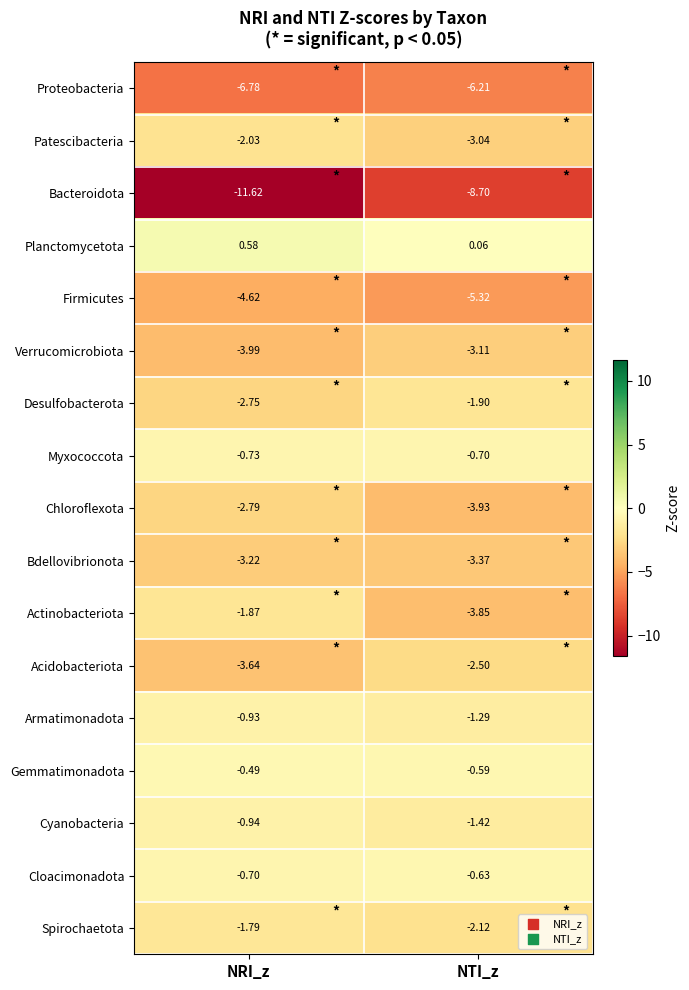

Which series has the largest total across all categories?

Planctomycetota